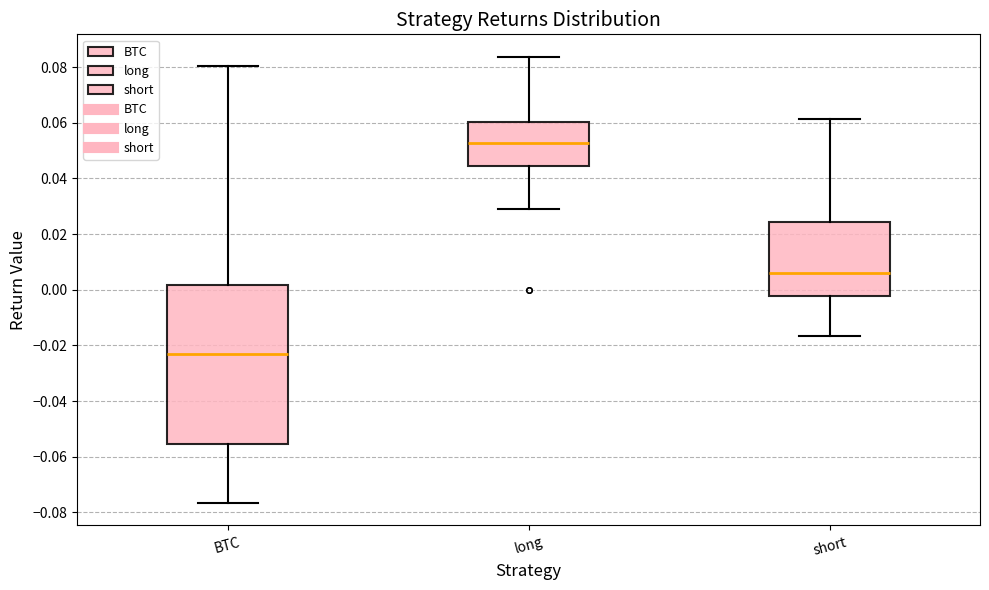

Comparing the boxes themselves (not the whiskers), which one is the tallest?

BTC